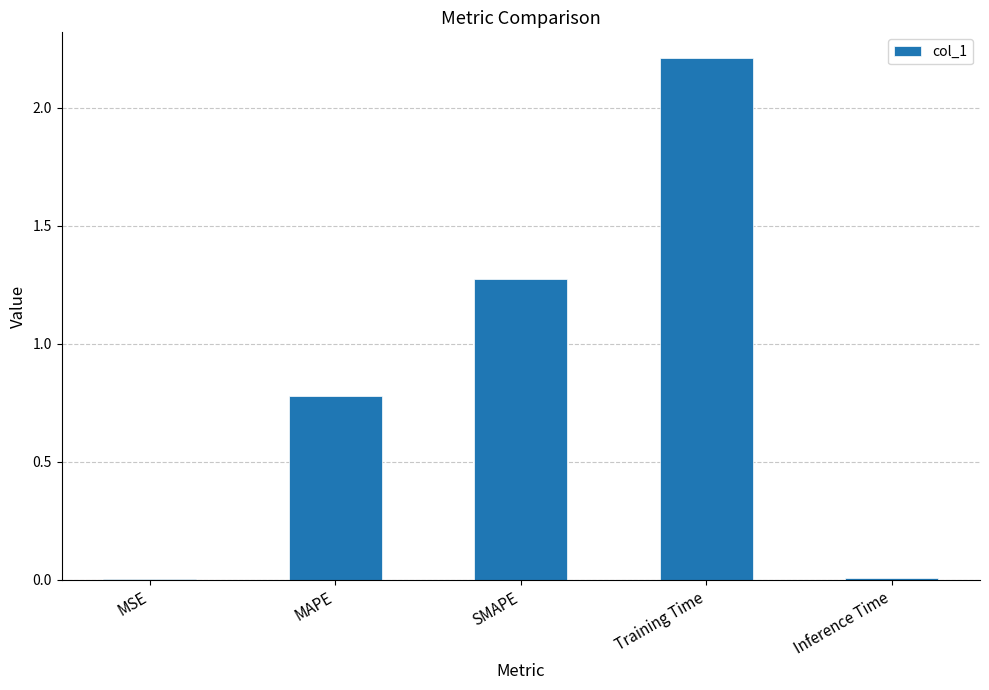

Where is the data nearest to the value 1?

MAPE